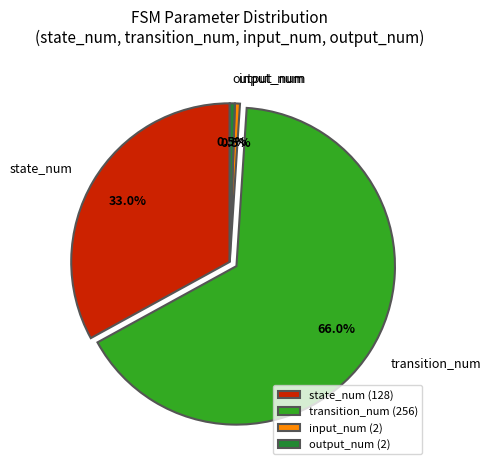

Does output_num represent more than half of the total?

No